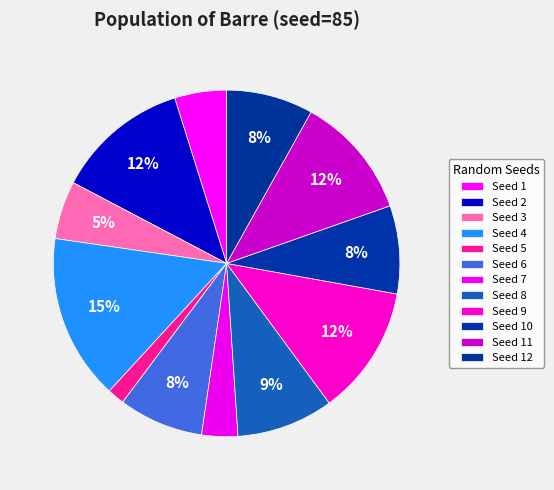

How many slices are in this pie chart?

12